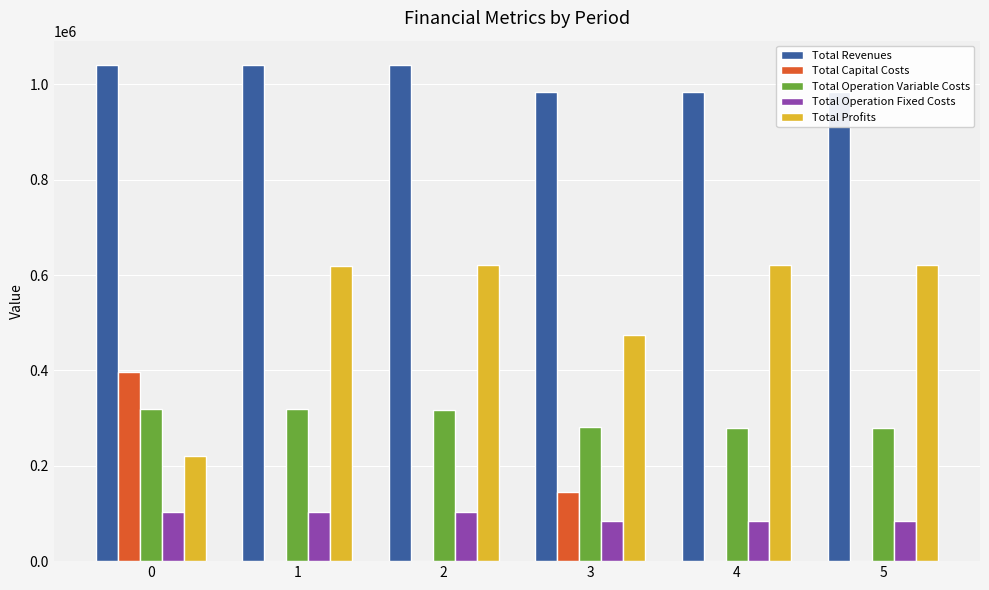

Are the bars grouped side by side (vs. stacked)?

Yes